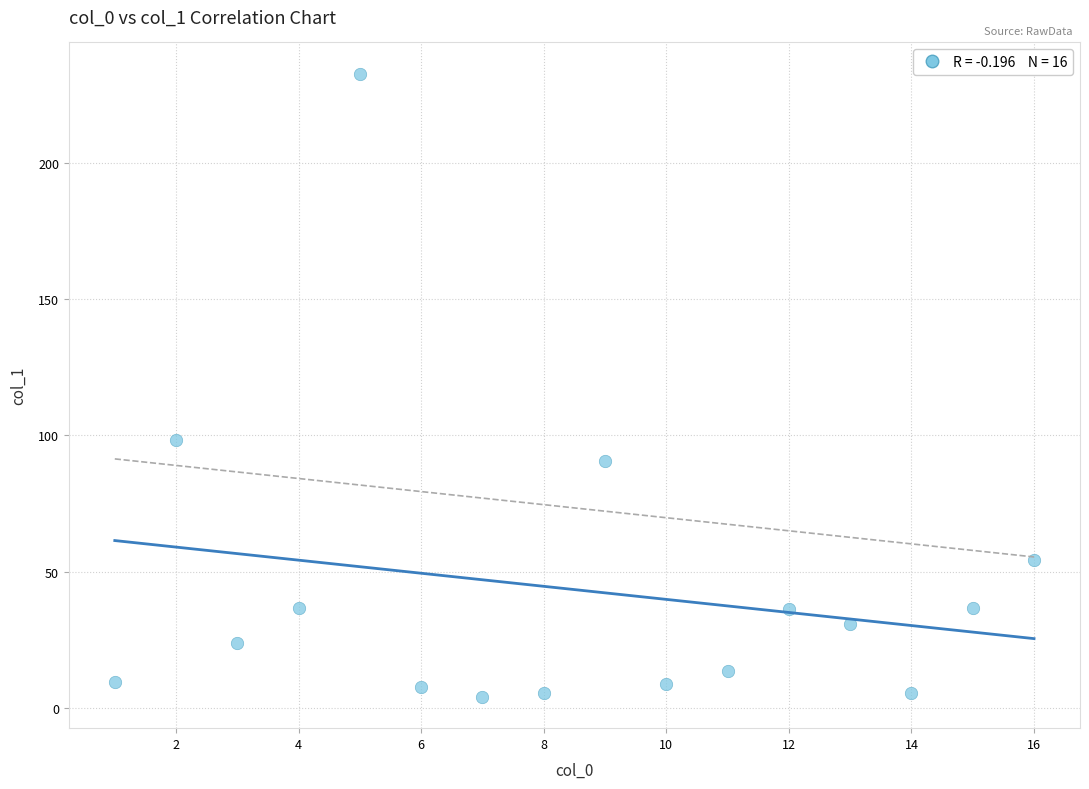

What Y value in the scatter plot is closest to 118?

98.3